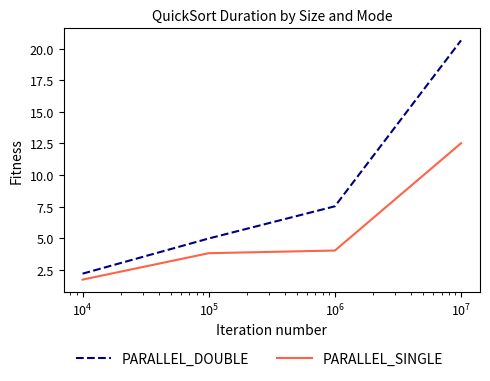

What are all the series names shown in the legend?

PARALLEL_DOUBLE, PARALLEL_SINGLE